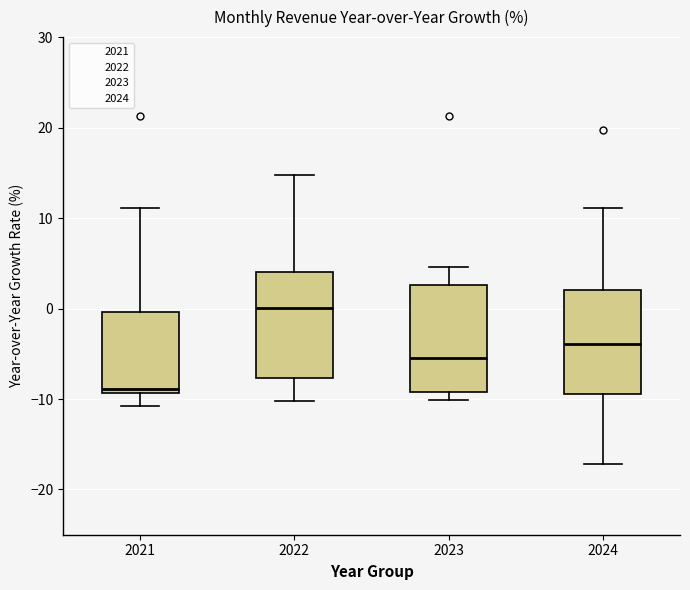

Which box's median line is the highest?

2022